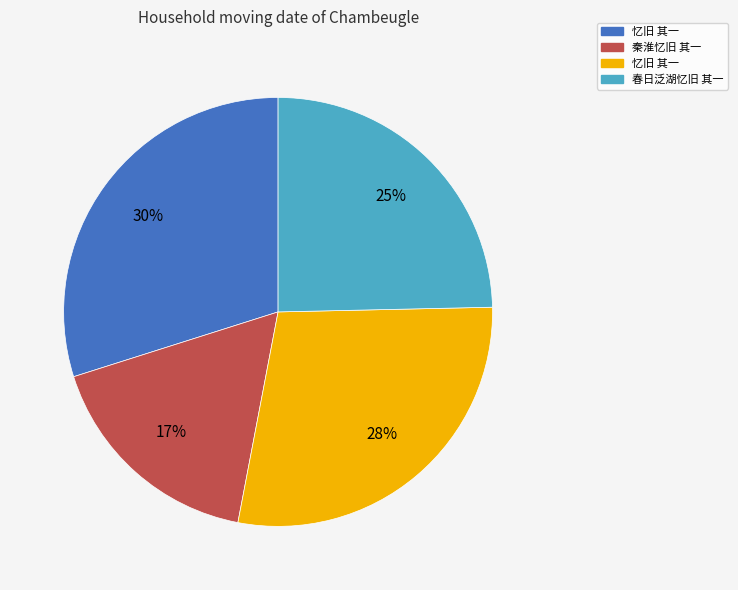

Is there a majority slice in this chart?

No